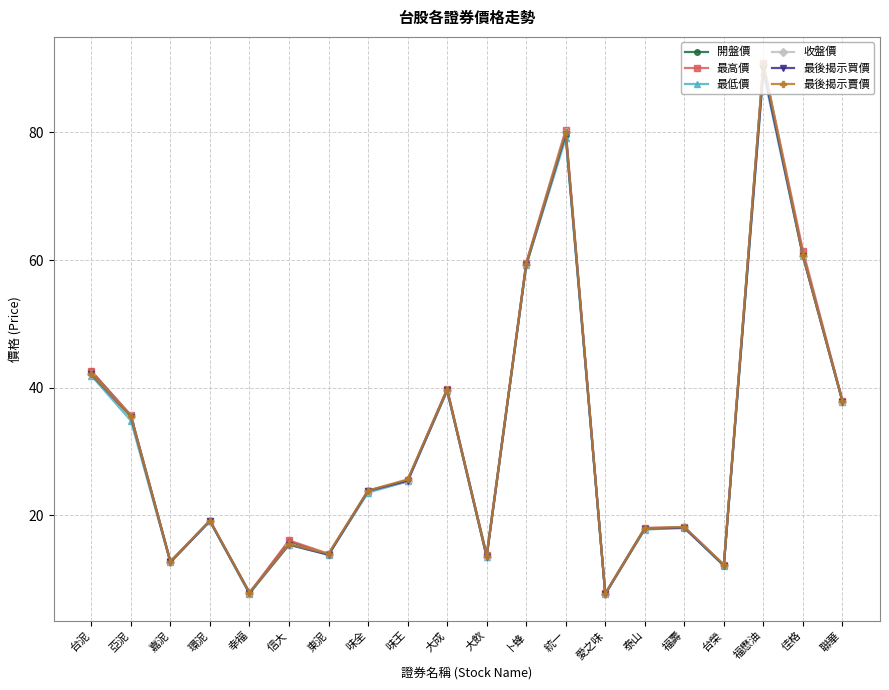

Where is the first local maximum for 最後揭示買價?

環泥